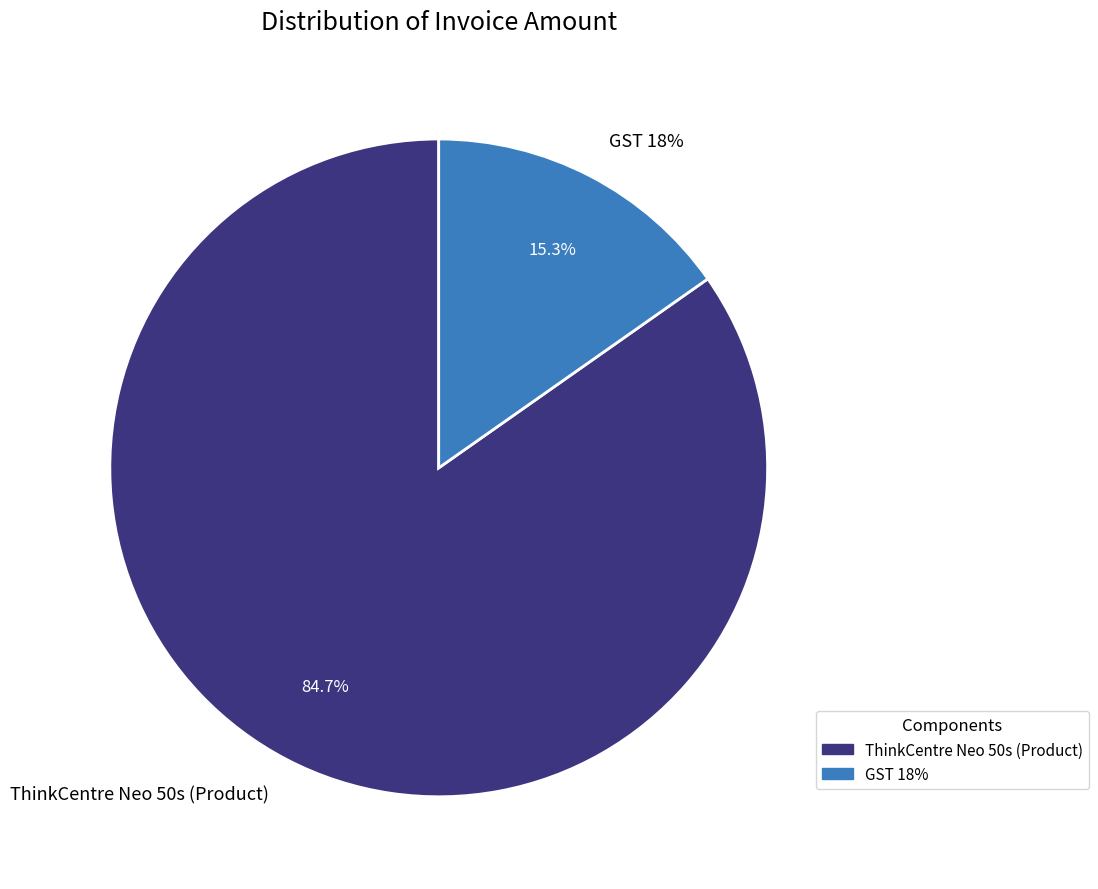

To the nearest percent, what is the difference between the largest and smallest slice percentages?

69%